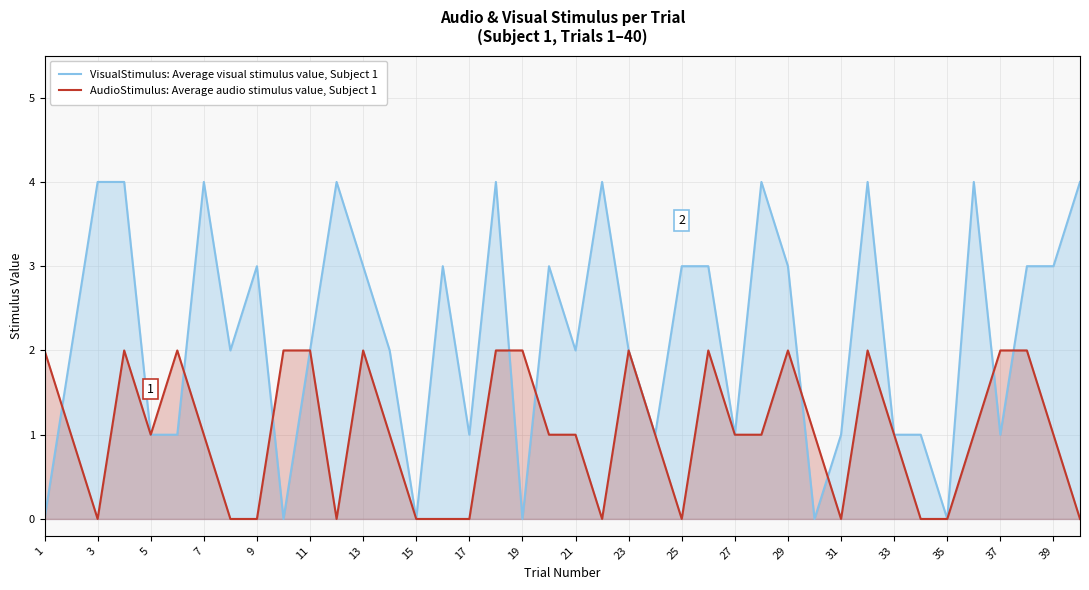

What is the difference between the highest and lowest values at 11?

0